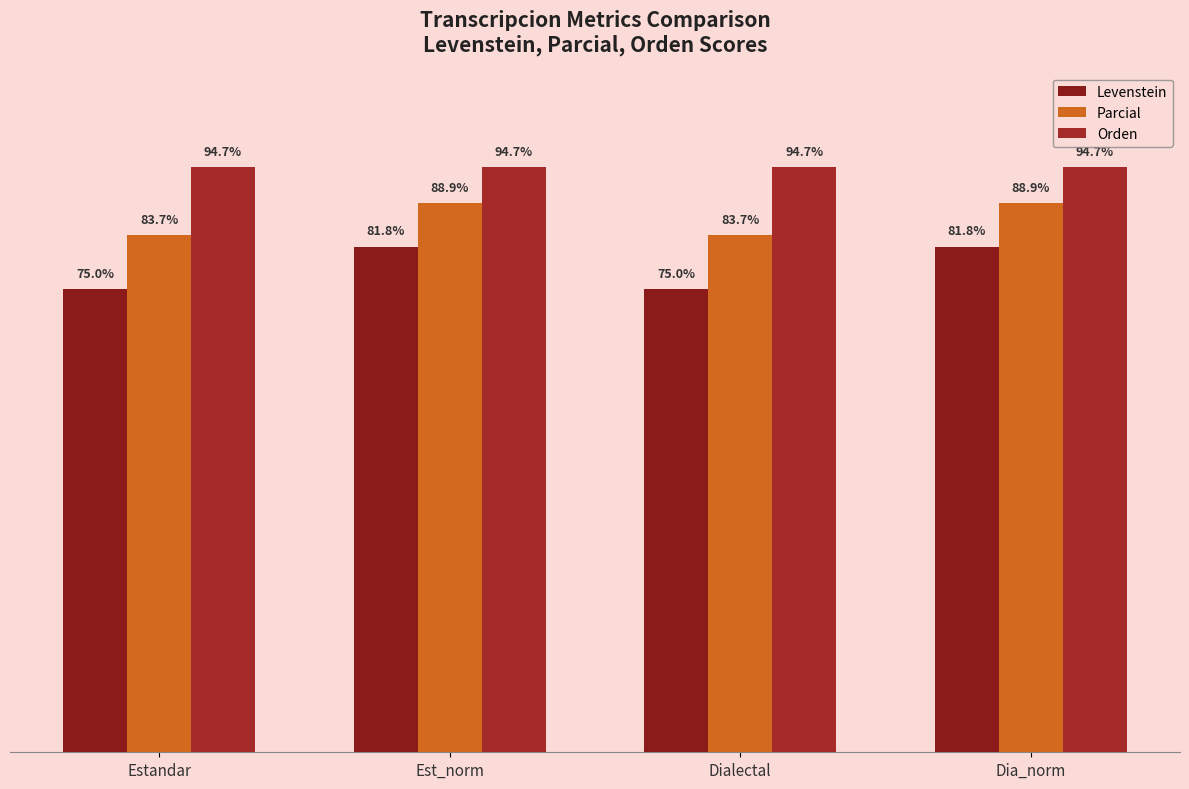

True or false: Levenstein has a value of 75.0 at Estandar.

True